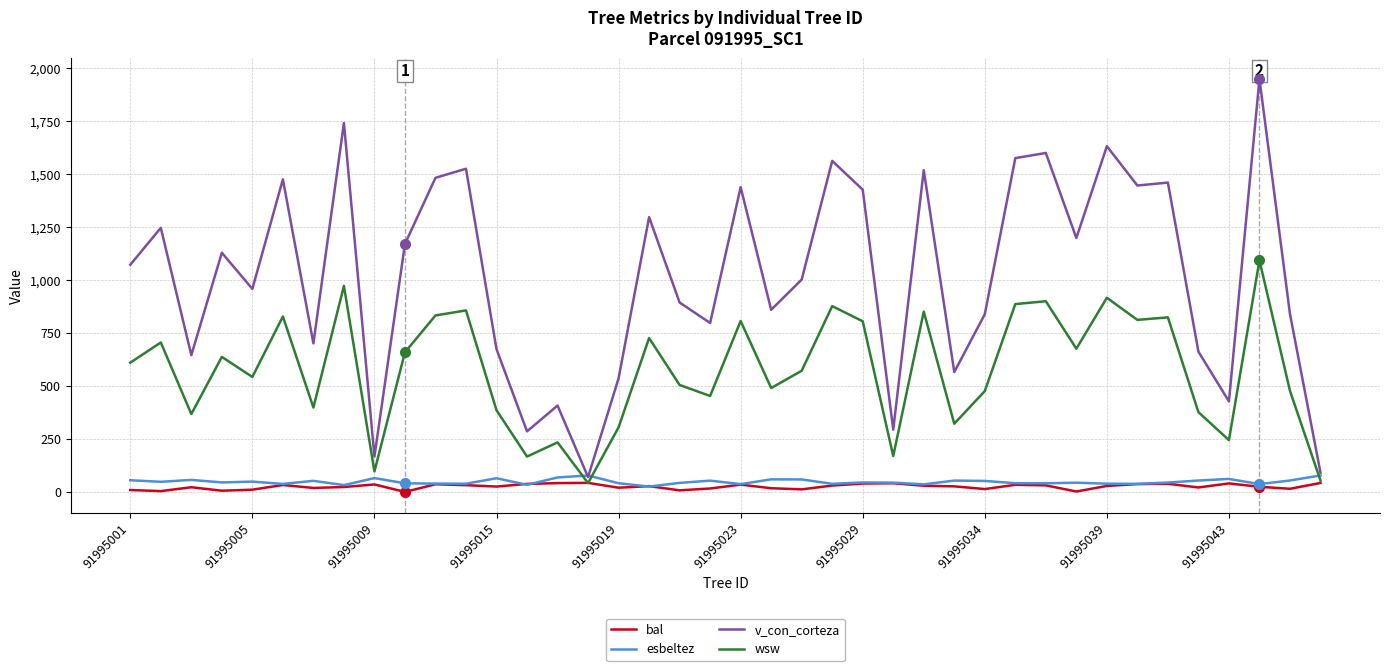

Which series has the largest total across all categories?

v_con_corteza